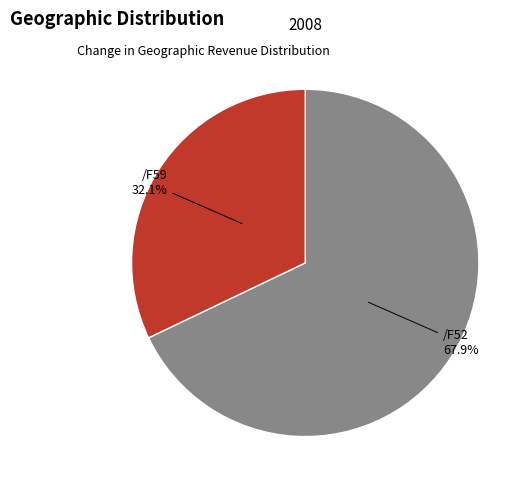

Is there a majority slice in this chart?

Yes